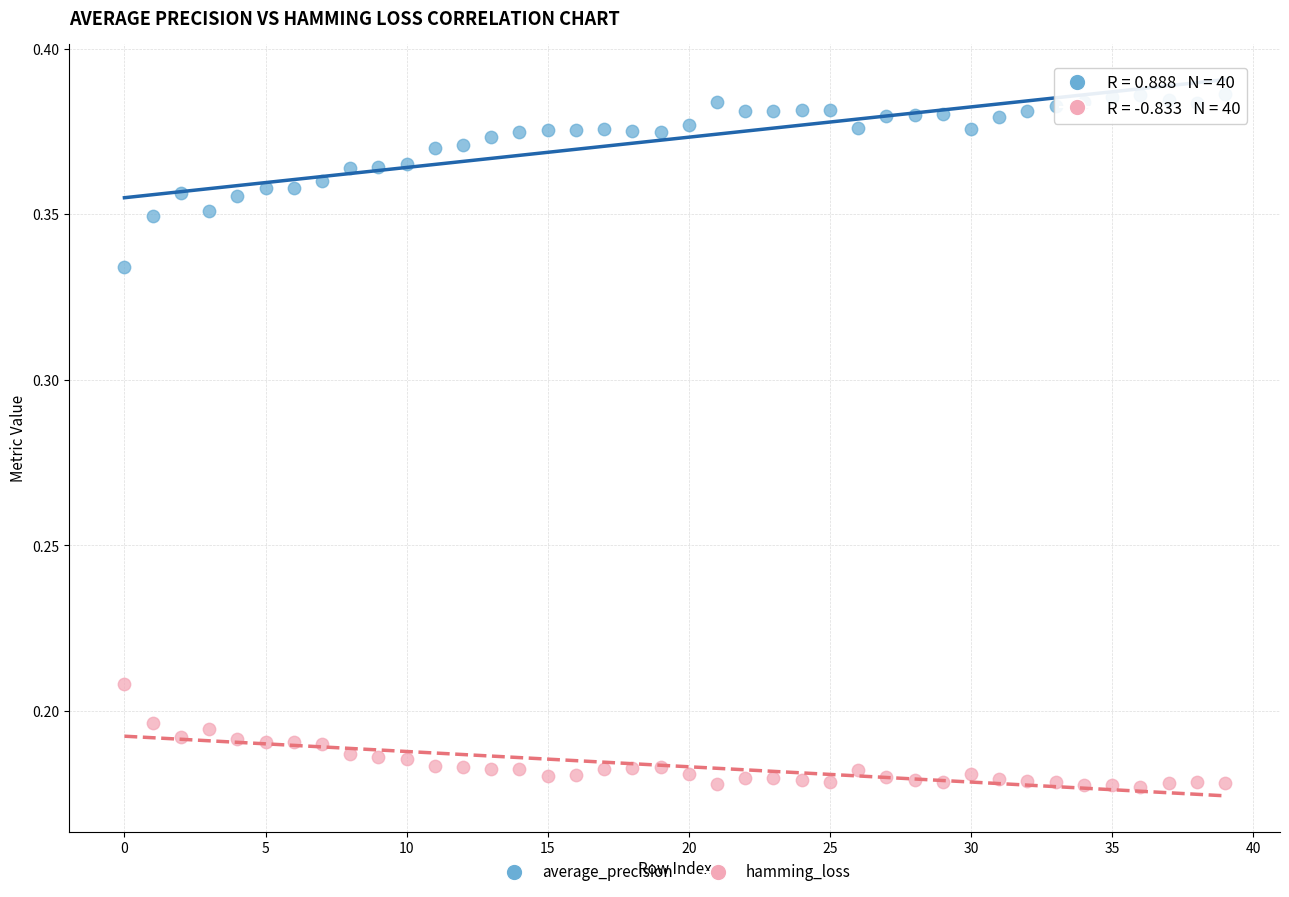

Which series reaches the minimum Y coordinate?

hamming_loss